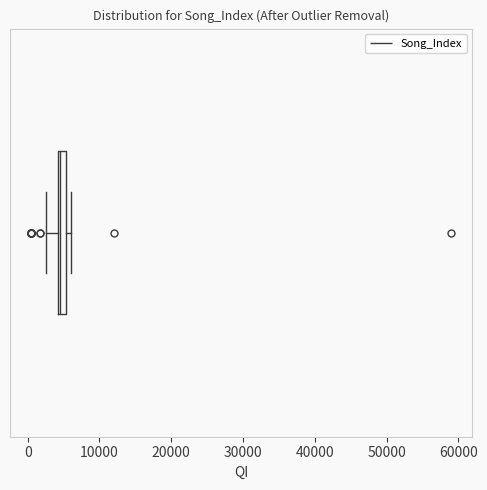

Where is the right edge of the box on the x-axis? The values are not printed on the chart, so give them approximately, as read against the axis.

5000